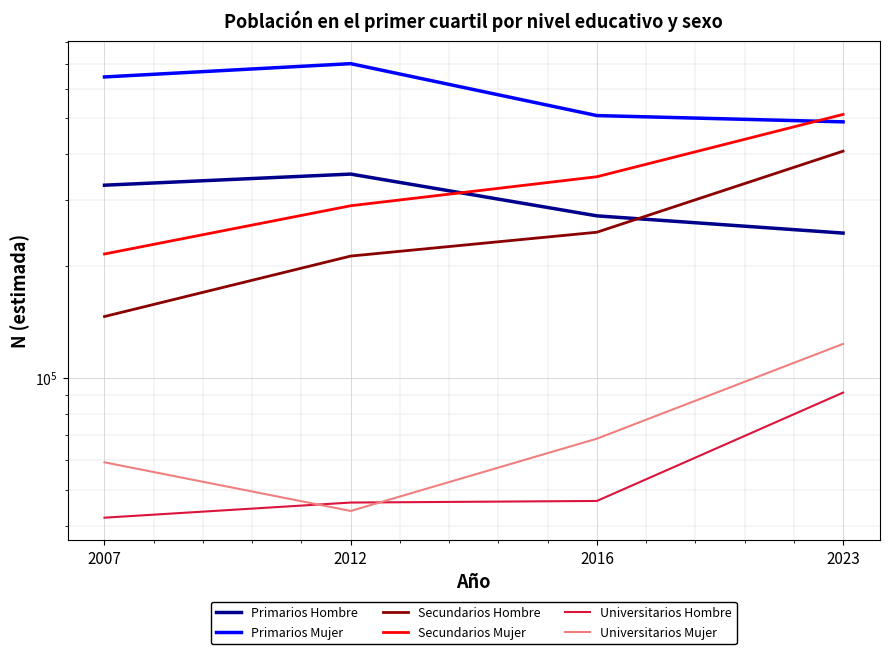

What is the spread (max minus min) of values at 2023?

419970